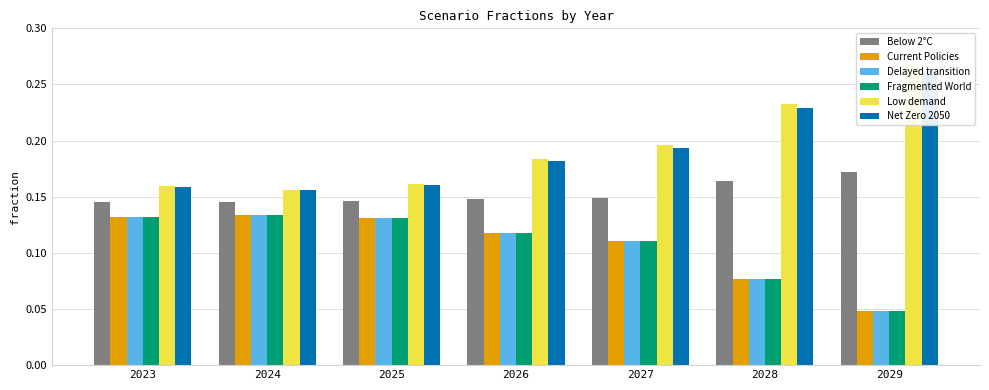

Which has a higher value, 2025 or 2026?

2026